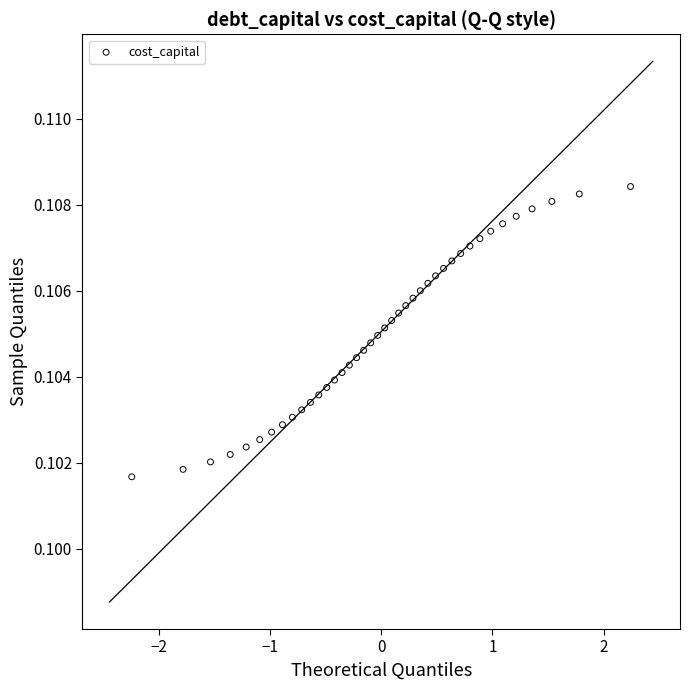

What is the range of X values (max minus min)?

4.5